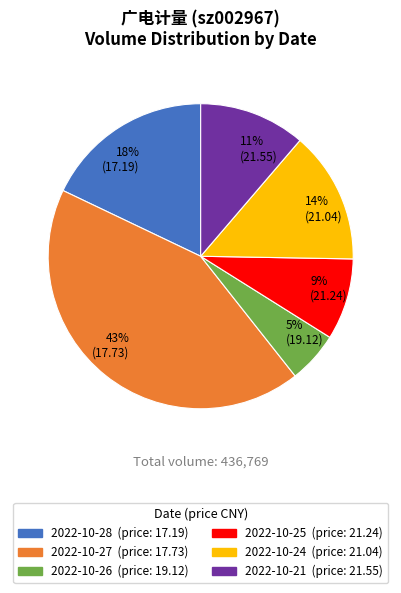

Count the number of slices in the pie.

6